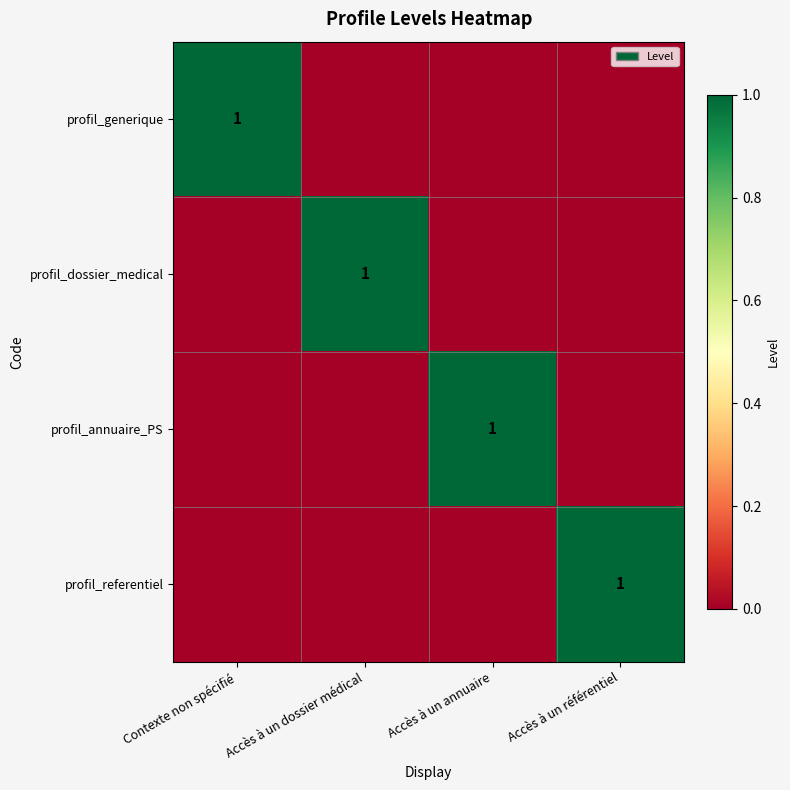

Which has a higher value, Accès à un référentiel or Accès à un dossier médical?

Accès à un référentiel